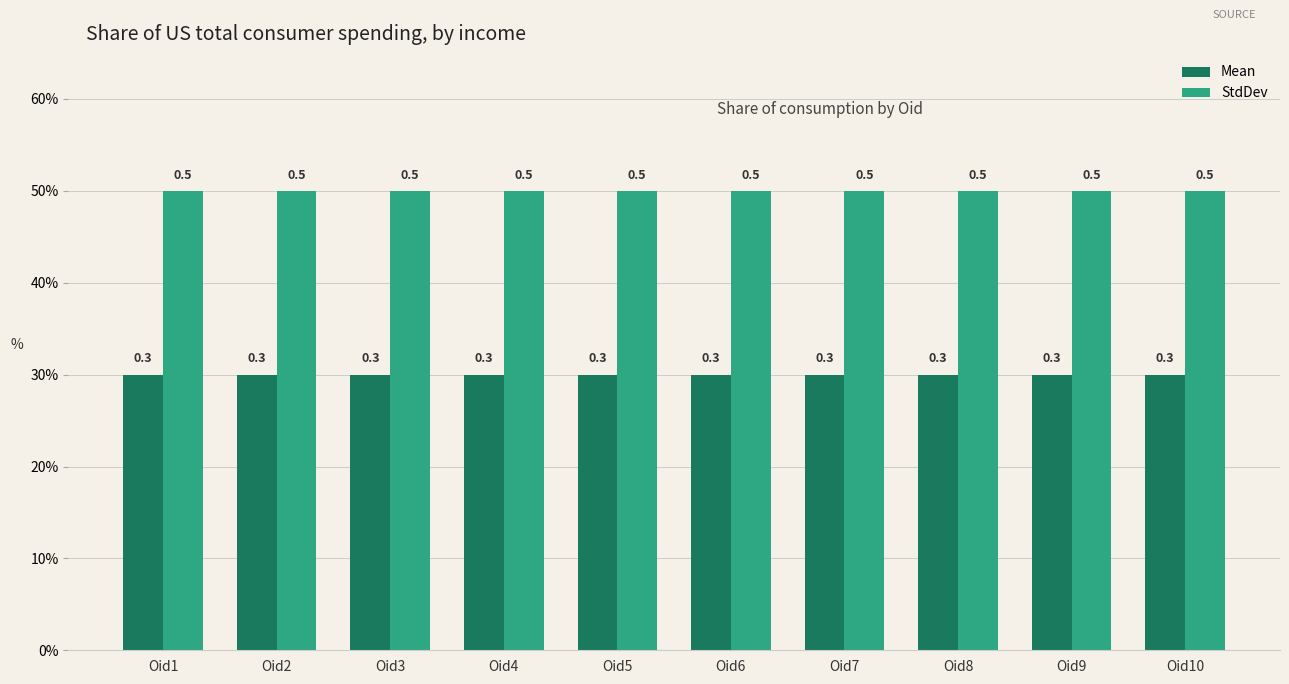

Rank the categories by StdDev value from highest to lowest.

Oid1, Oid2, Oid3, Oid4, Oid5, Oid6, Oid7, Oid8, Oid9, Oid10